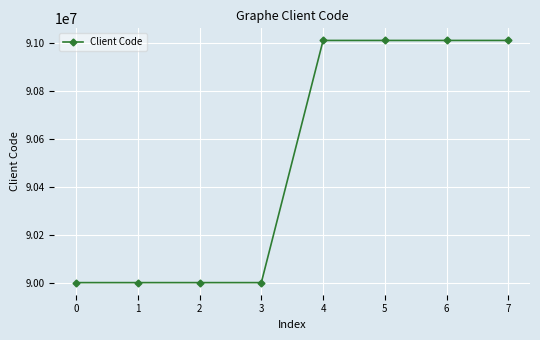

What is the difference between the maximum and minimum values?

1010103